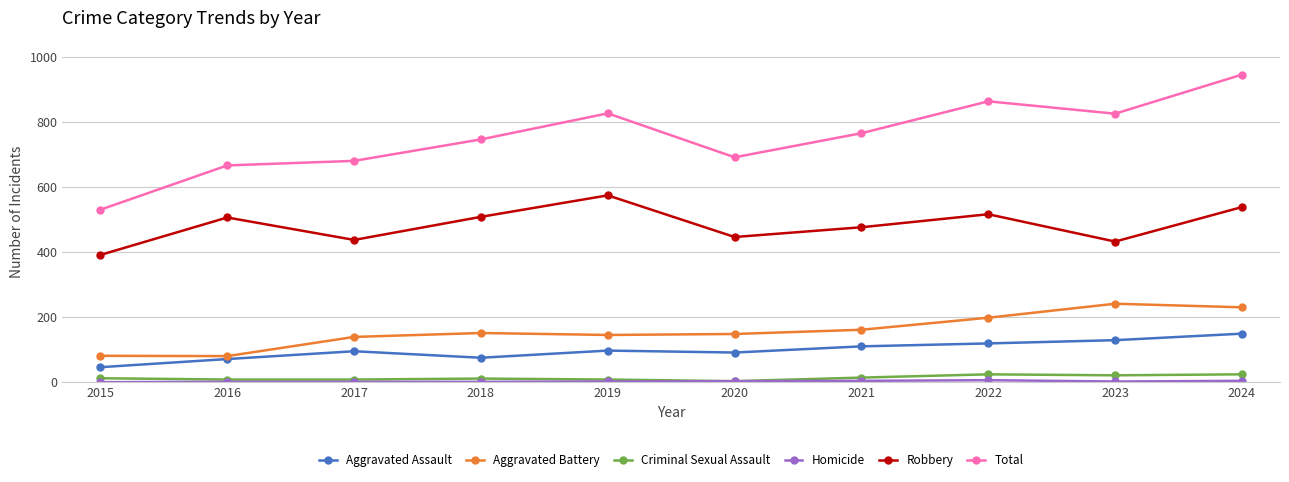

True or false: Total and Aggravated Assault intersect in this chart.

False